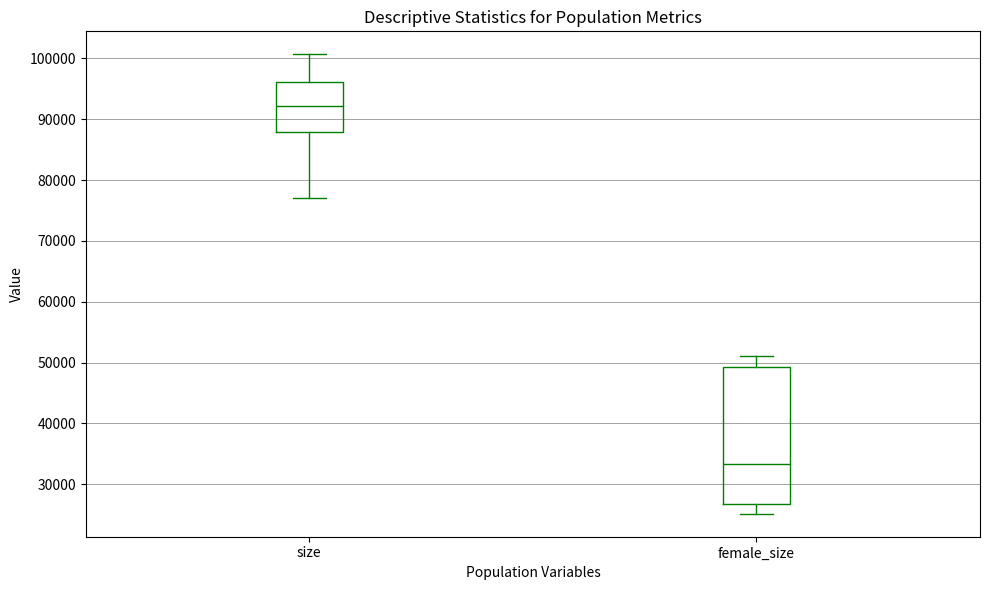

Where is the lower edge of the box for size on the y-axis? The values are not printed on the chart, so give them approximately, as read against the axis.

88000